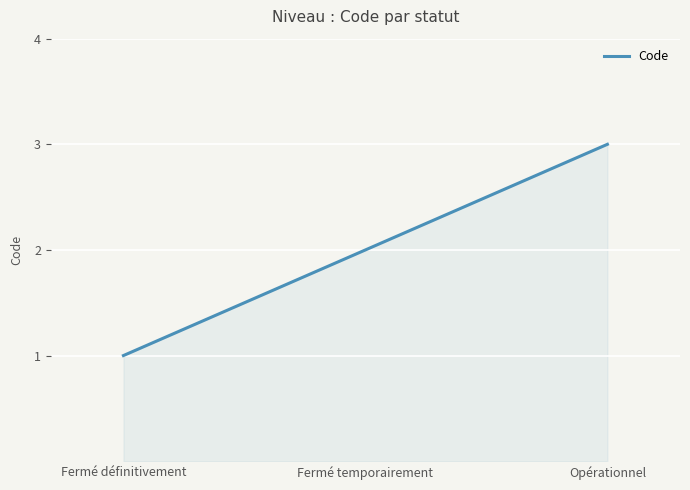

What is the greatest value displayed?

3